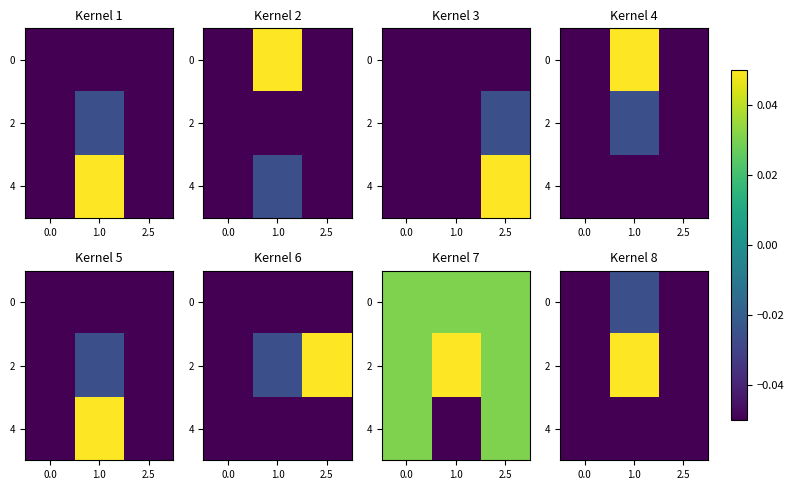

Is it true that 0 equals -0.1 at 0.0?

False